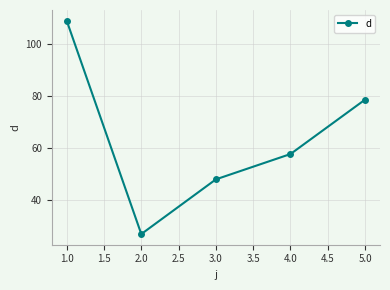

What is the difference between the maximum and minimum values?

82.0